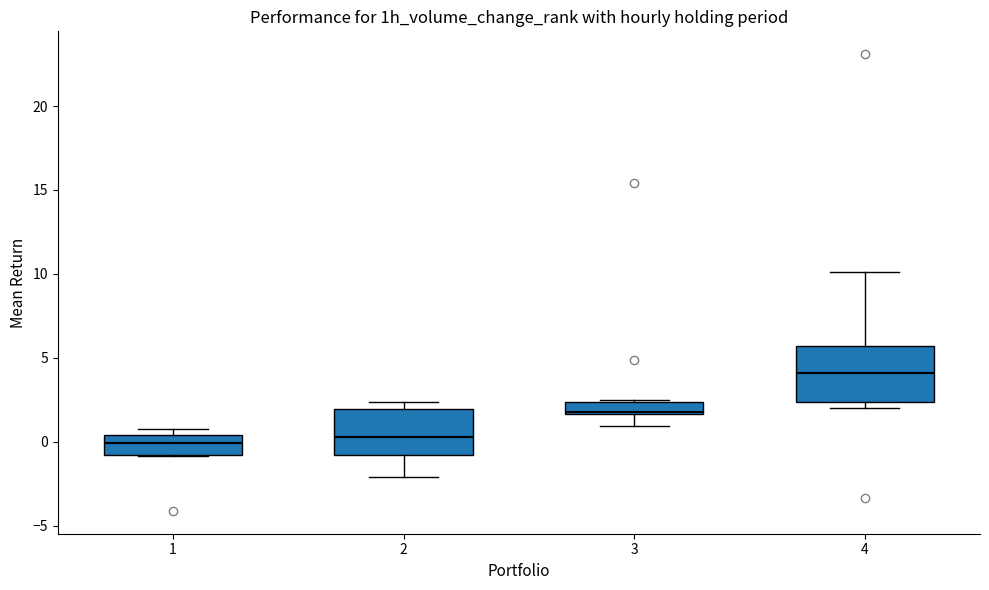

Which box has the highest median line?

4